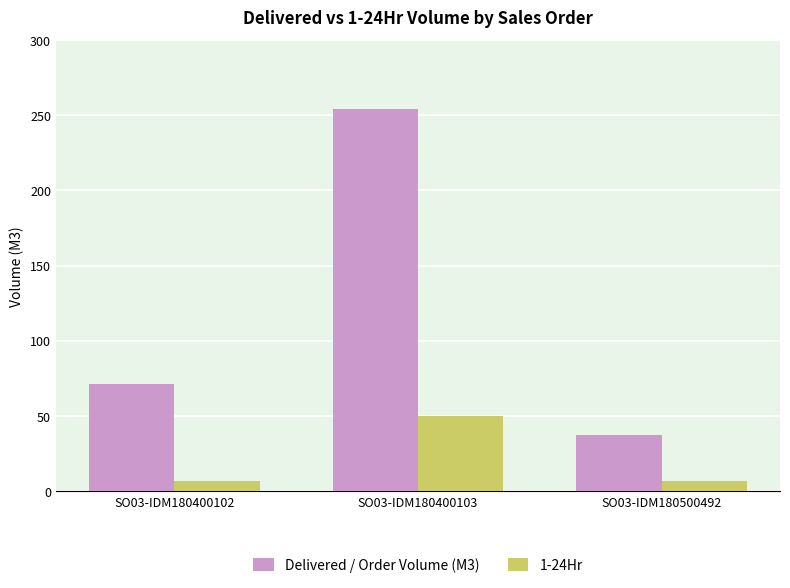

Reading left to right, transcribe all the data shown in this chart.

Delivered / Order Volume (M3): 71	254	37
1-24Hr: 7	50	7